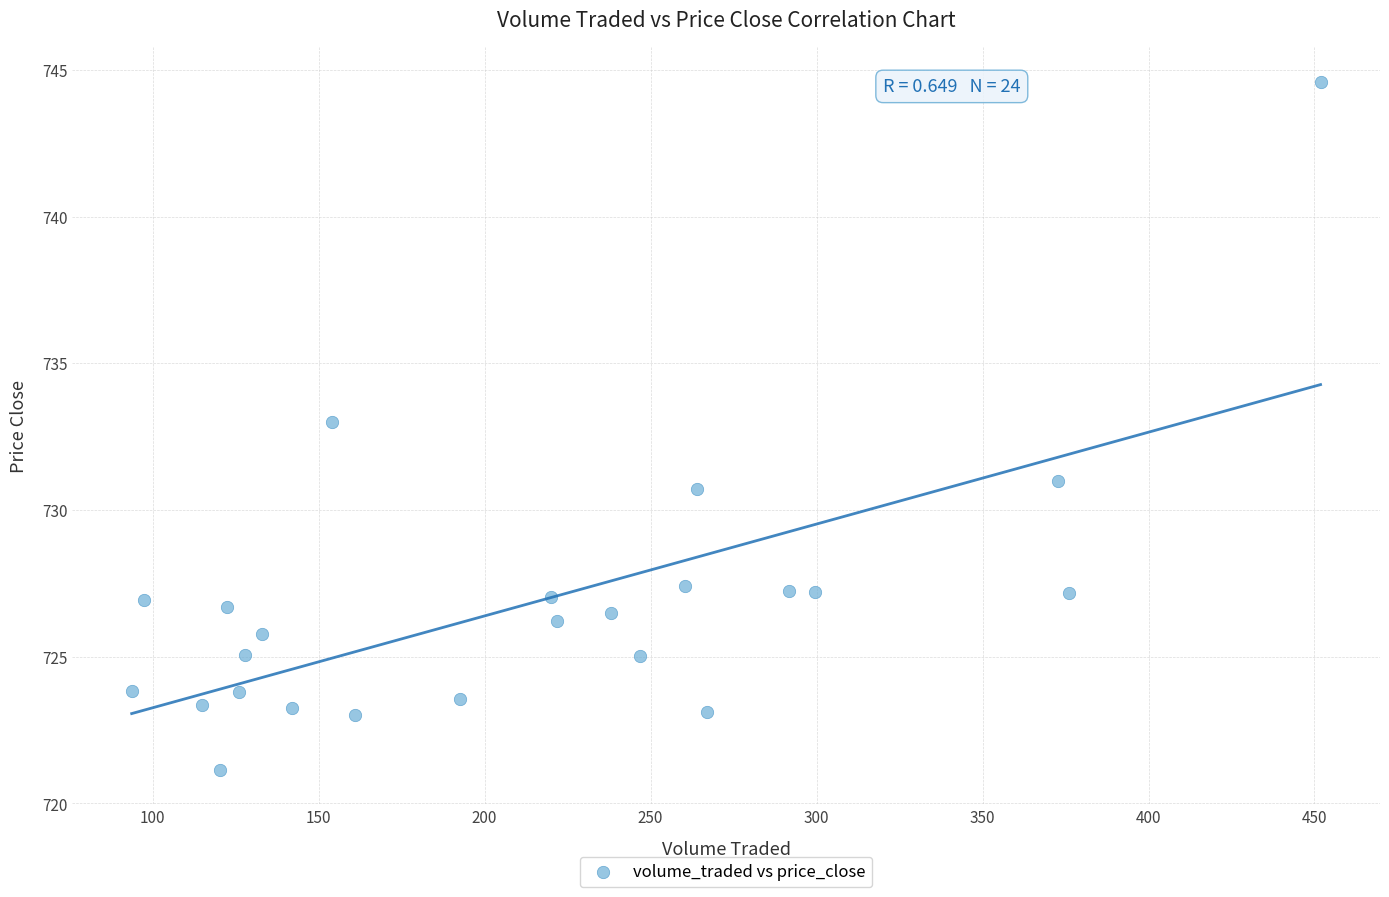

What is the range of X values (max minus min)?

358.2